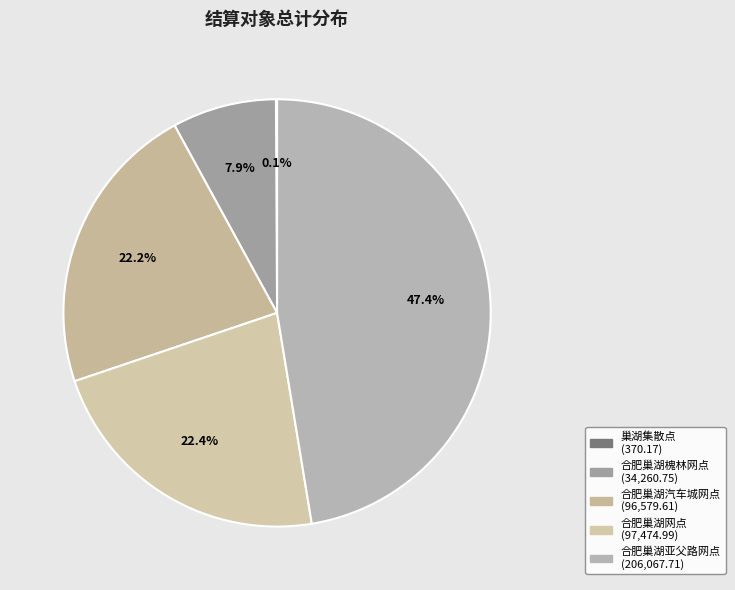

What percentage do 合肥巢湖网点 and 合肥巢湖亚父路网点 together represent?

69.8%